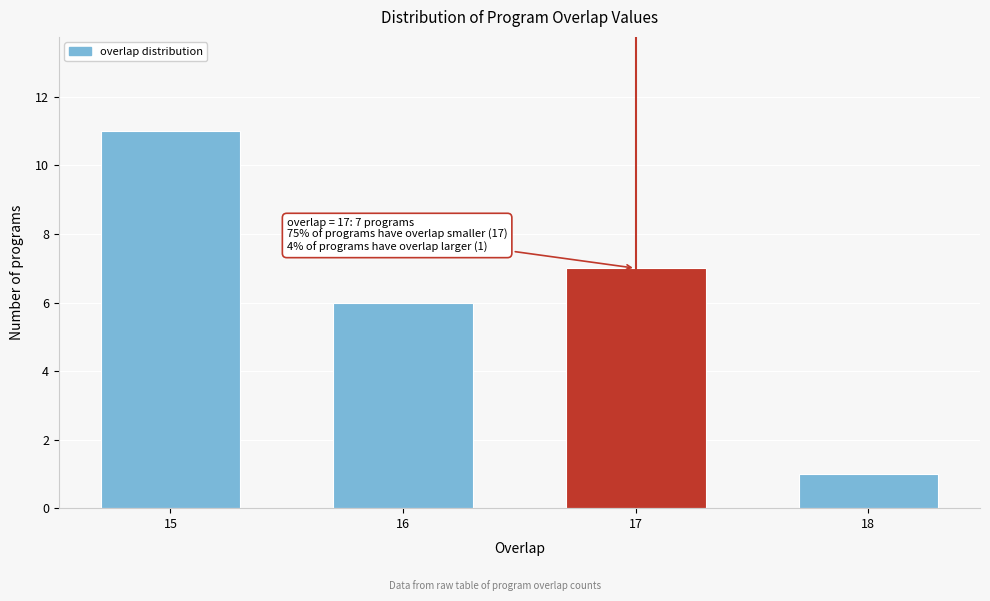

Reading left to right, what are all the values shown in this chart?

11	6	7	1